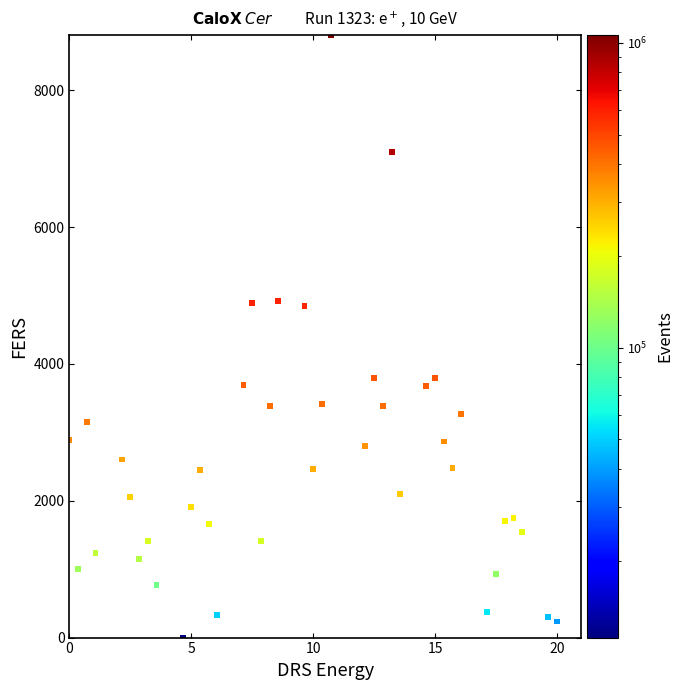

What is the range of X values (max minus min)?

20.0